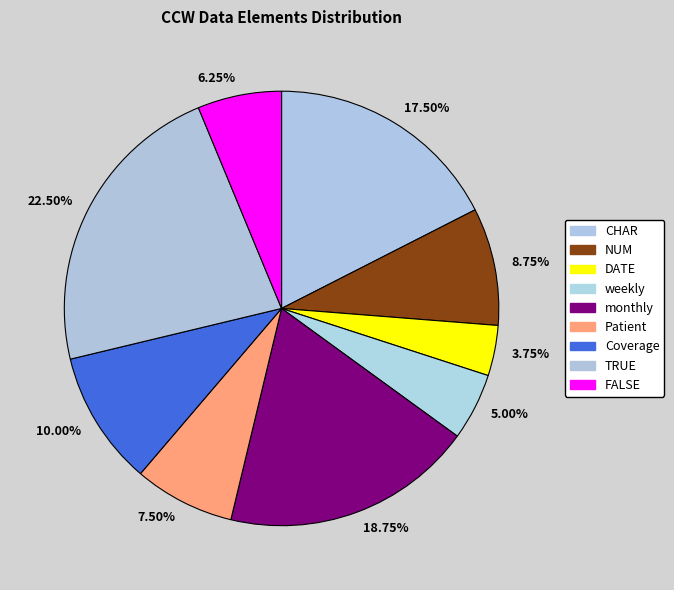

Between 18.75% and 10.00%, which is larger?

18.75%